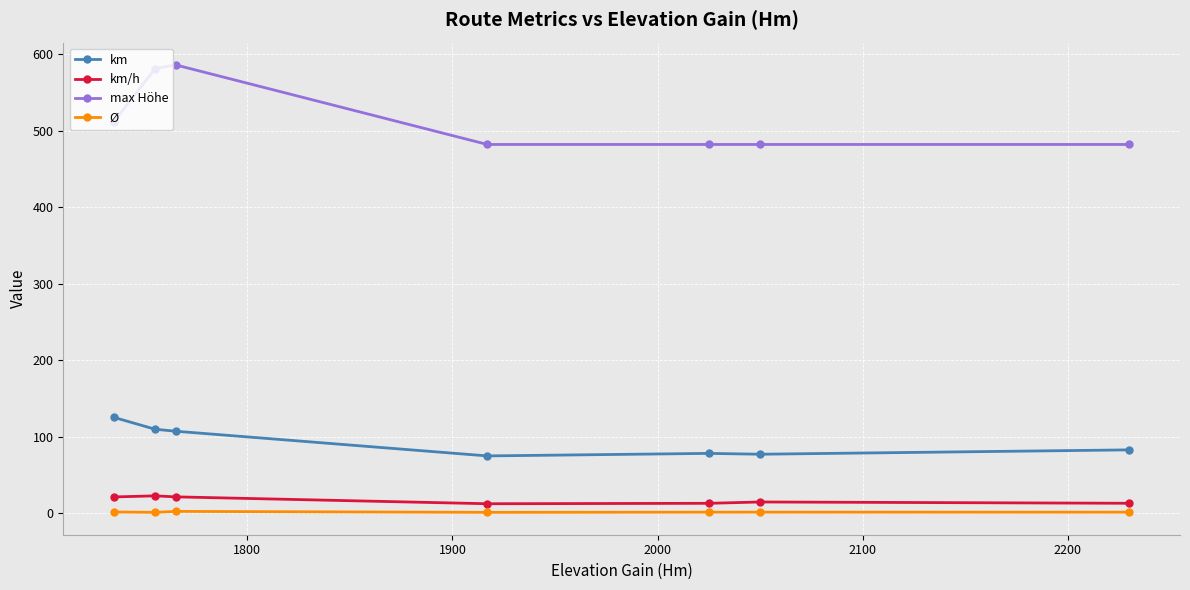

What is the value of the Ø point at the 5th from the left?

1.5